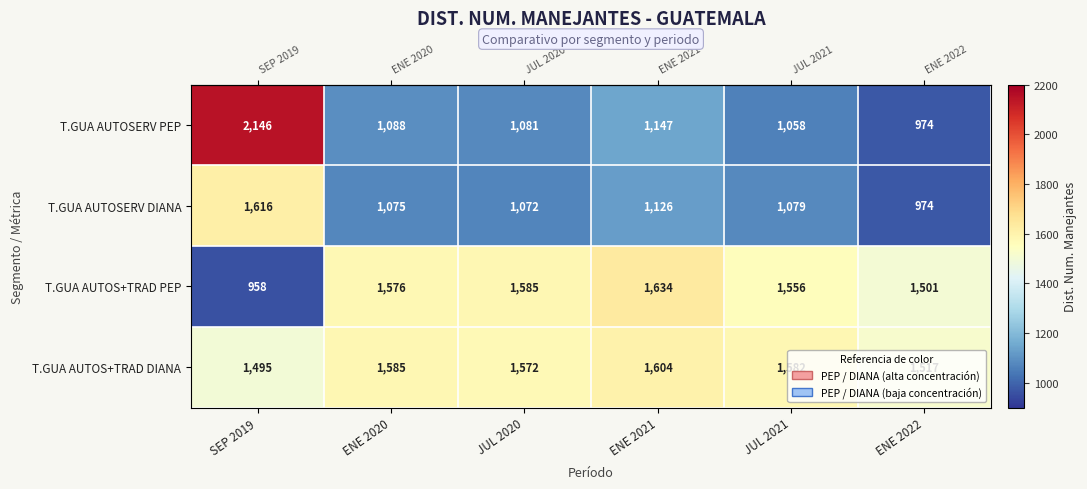

Which series has the largest range (max minus min)?

T.GUA AUTOSERV PEP